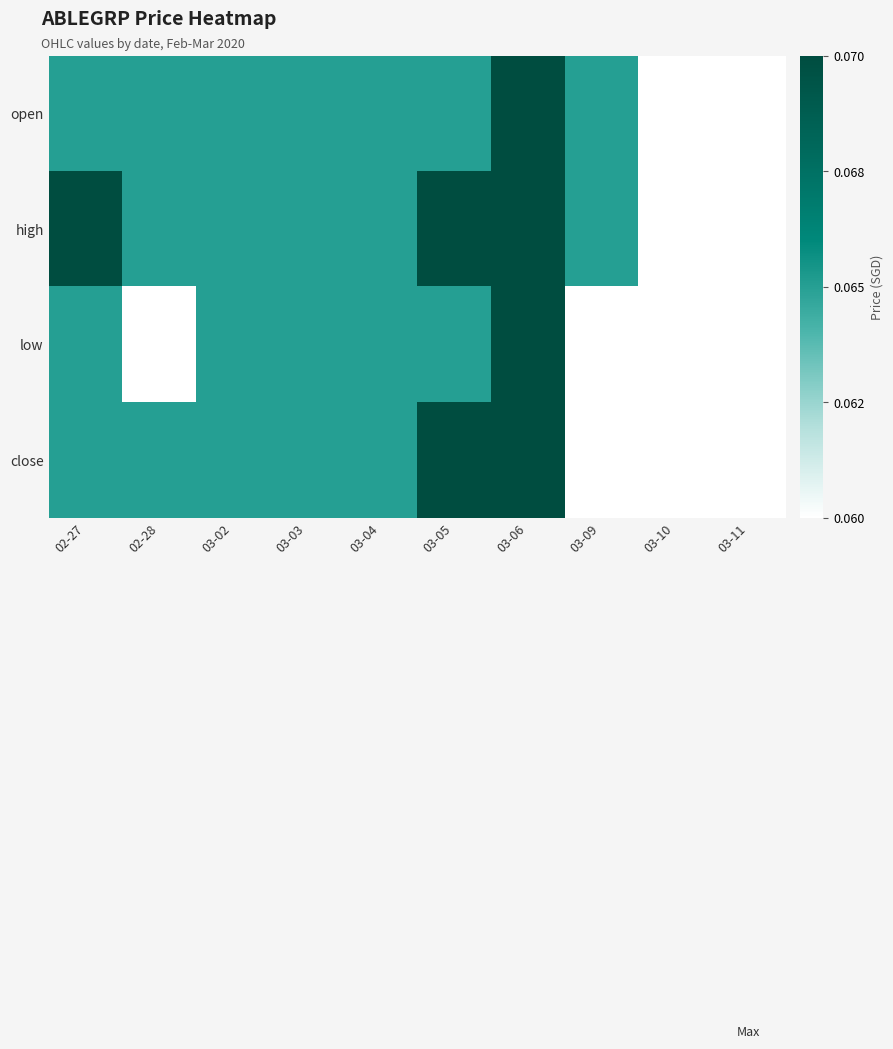

Rank the series at 02-28 from highest to lowest value.

open, high, close, low